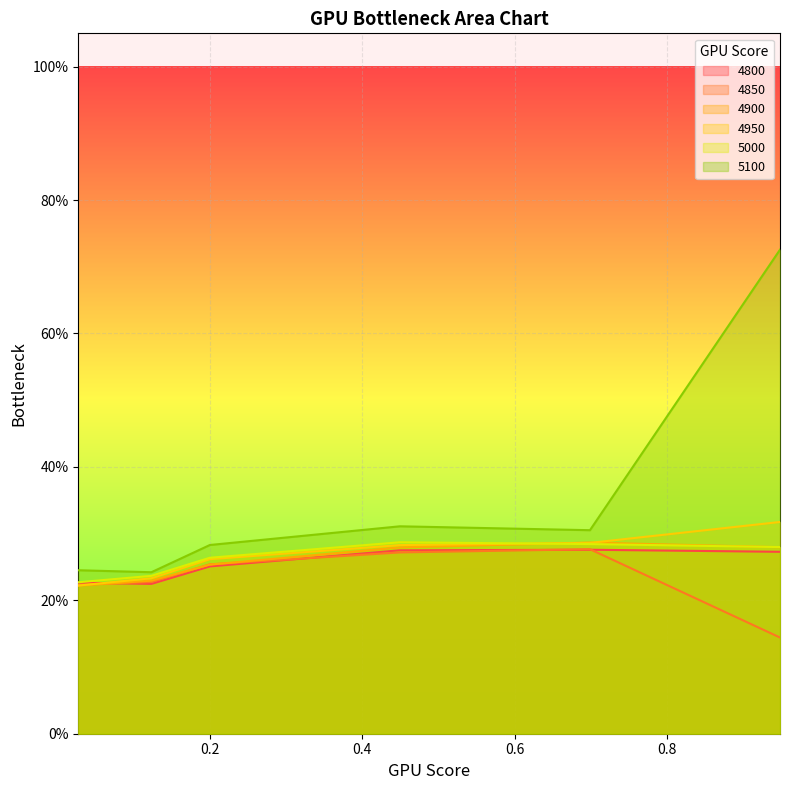

True or false: 4850 and 5100 intersect in this chart.

False